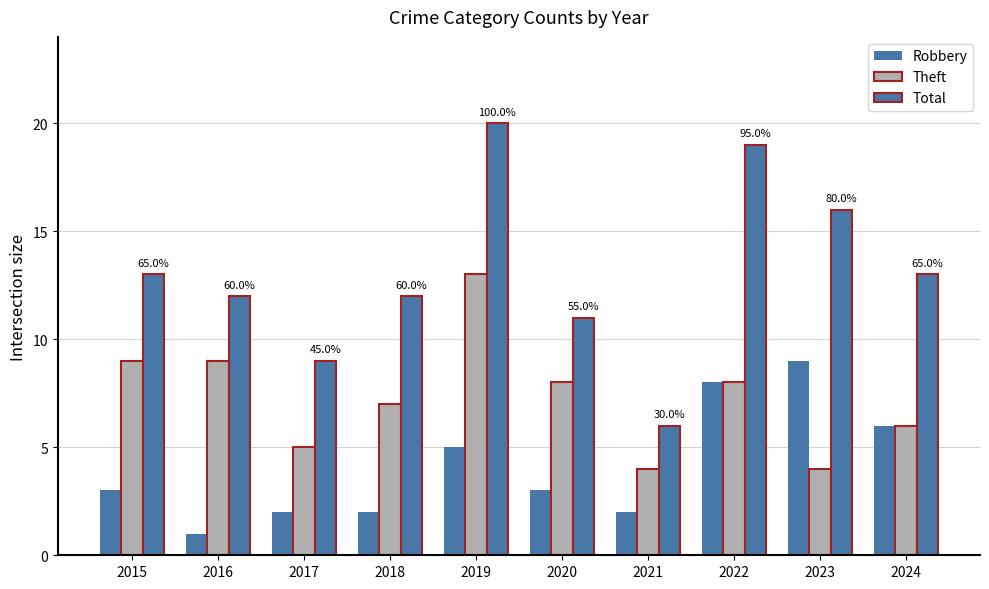

At which category does the chart reach its peak across all series?

2019